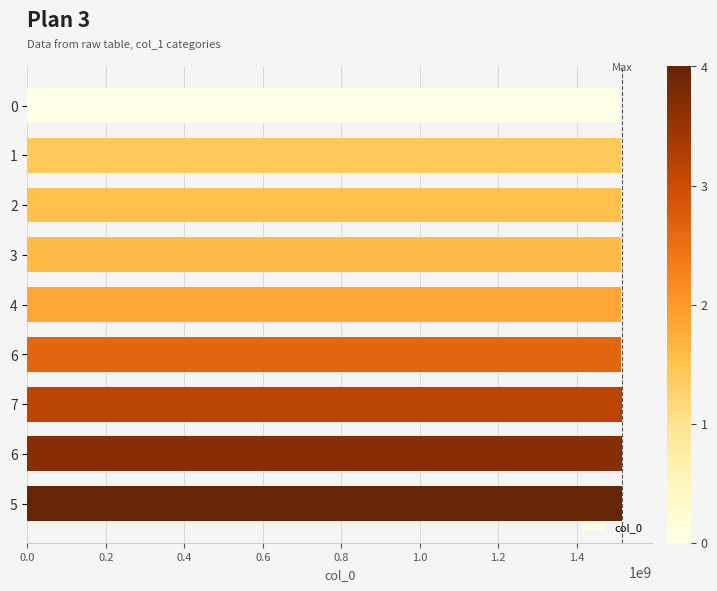

How many categories are shown in the chart?

9